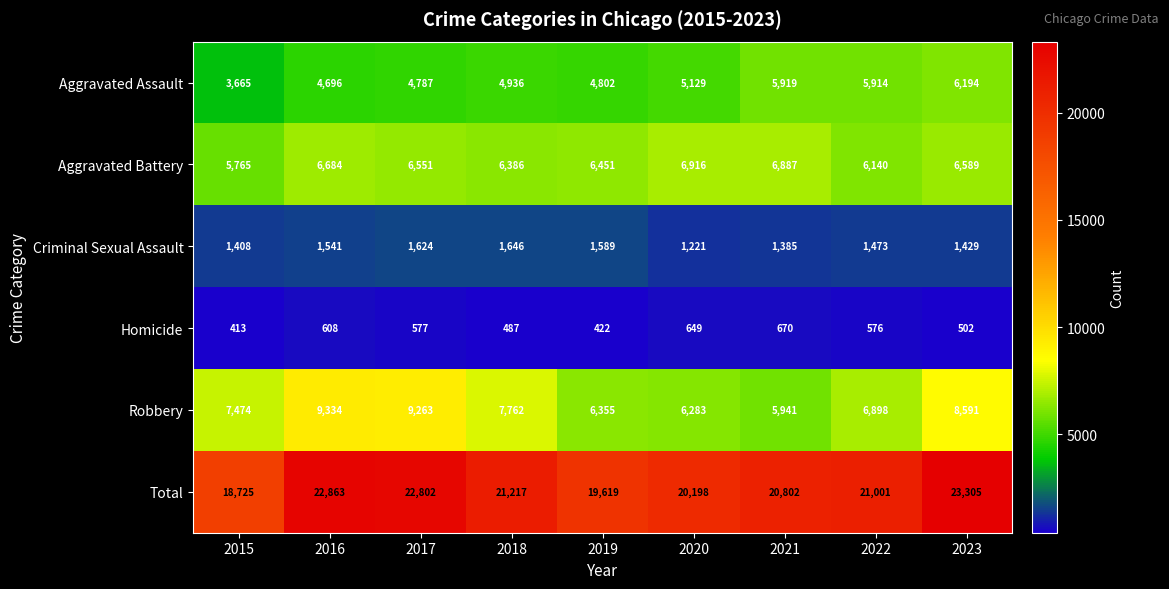

Which label corresponds to the largest value in the chart?

2023